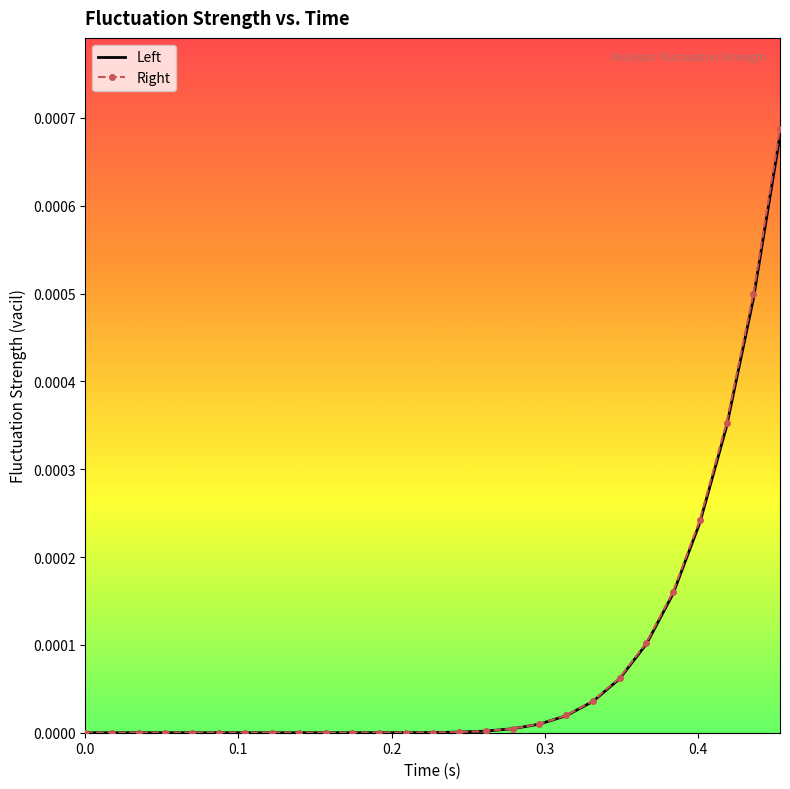

Which series has the largest range (max minus min)?

Right